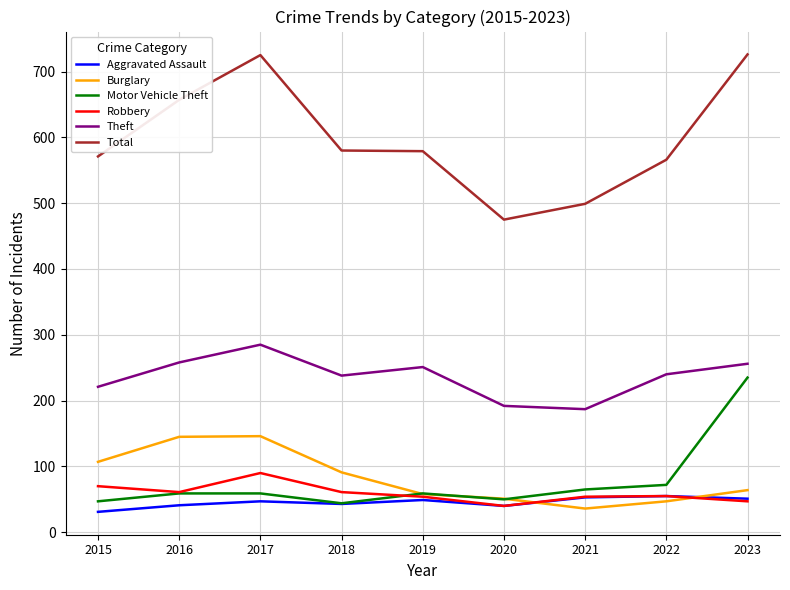

What is the sum of the Robbery values at 2022 and 2020?

95